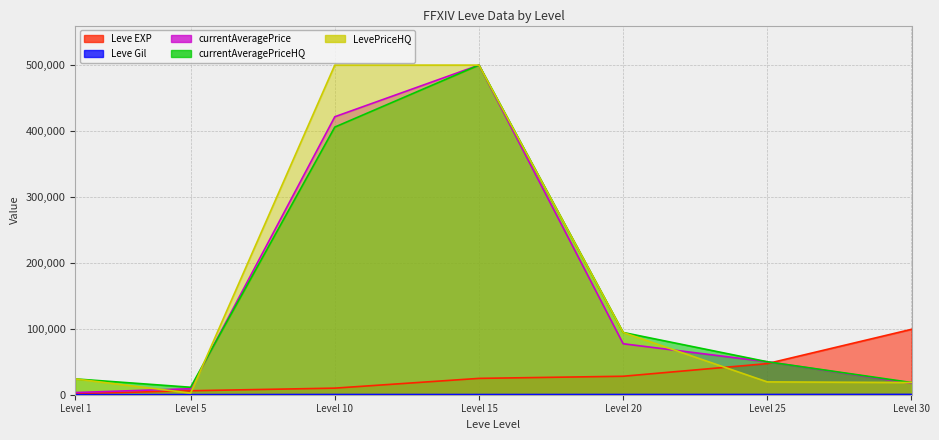

True or false: Leve Gil and currentAveragePrice cross at least once.

False